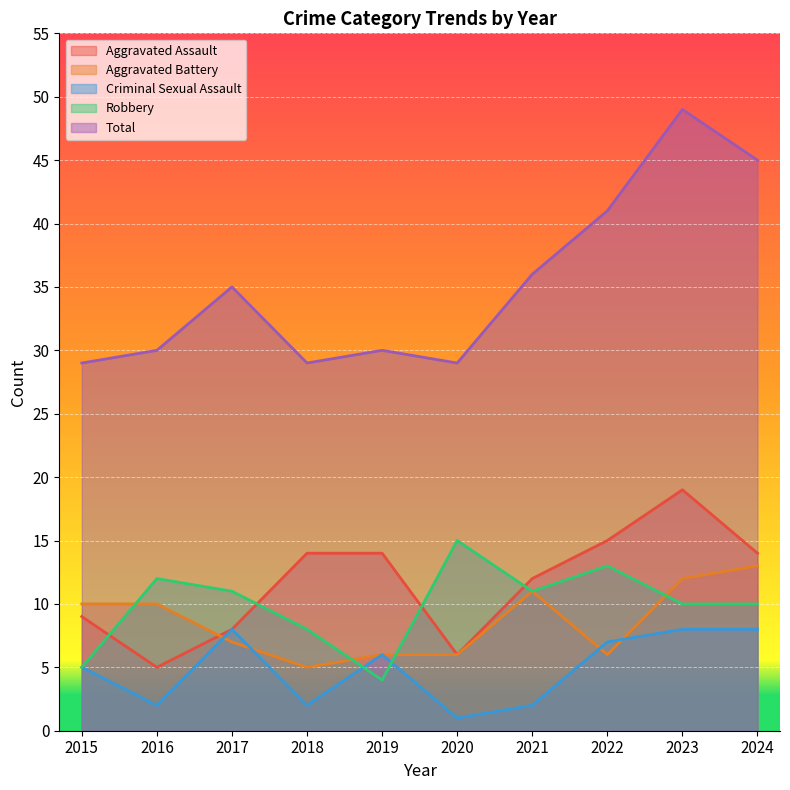

What is the value of the Total point at the 4th from the left?

29